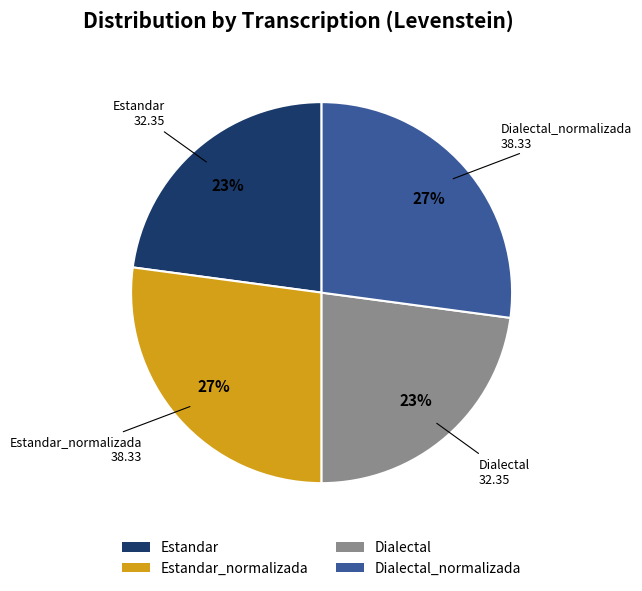

To the nearest percent, what is the difference between the largest and smallest slice percentages?

4%